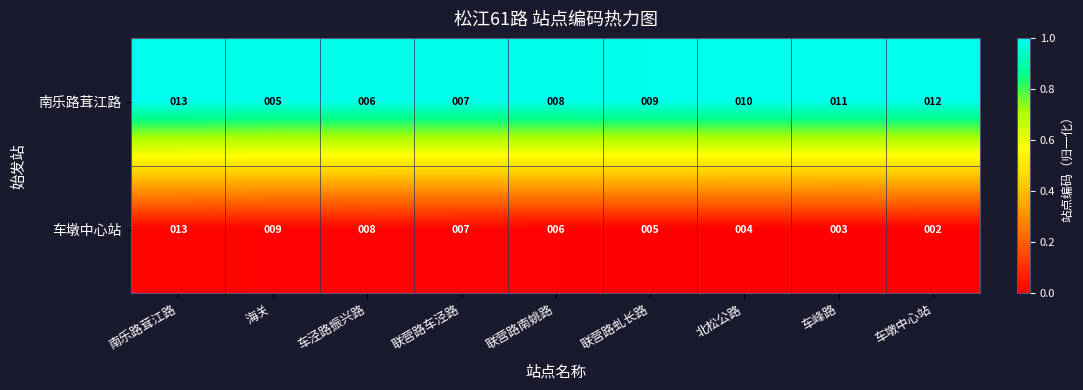

The 车墩中心站 series shows 7 at 联营路车泾路. True or false?

True